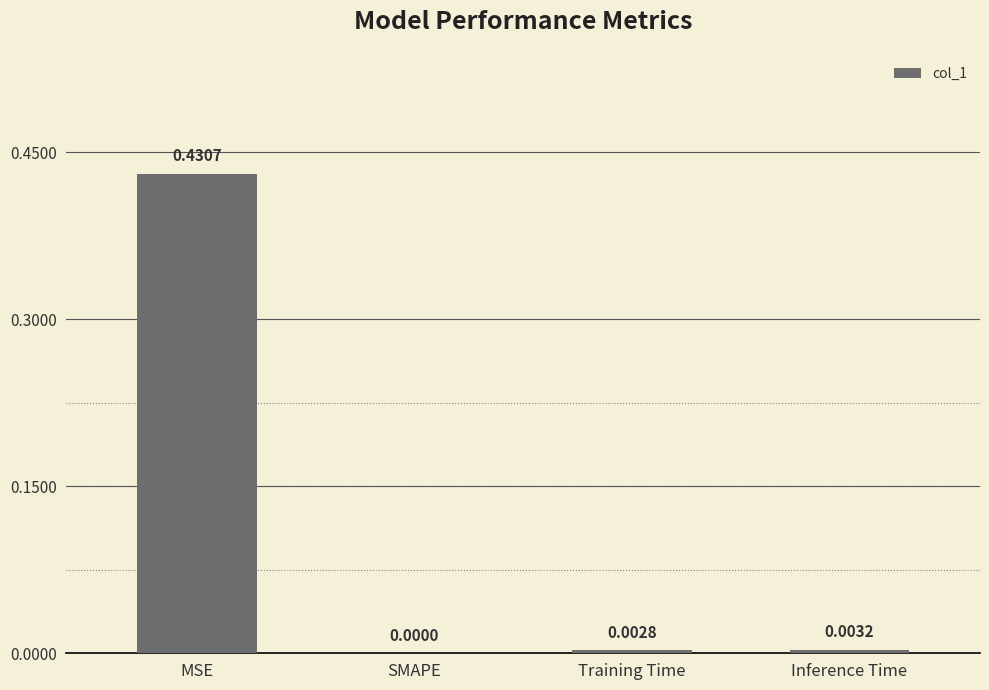

How many values are above zero?

3